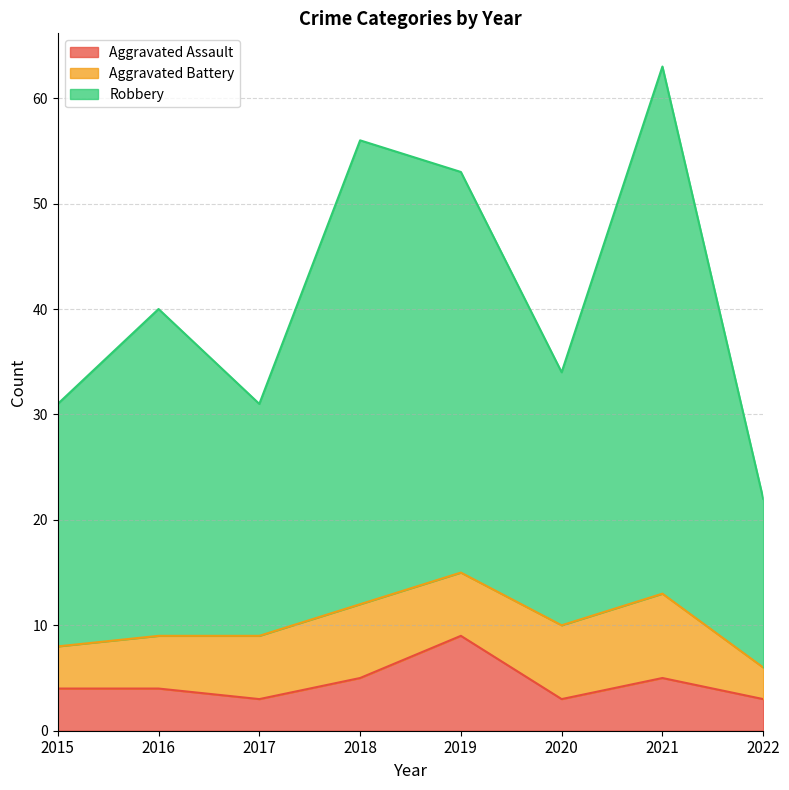

True or false: Aggravated Assault has a value of 3 at 2017.

True